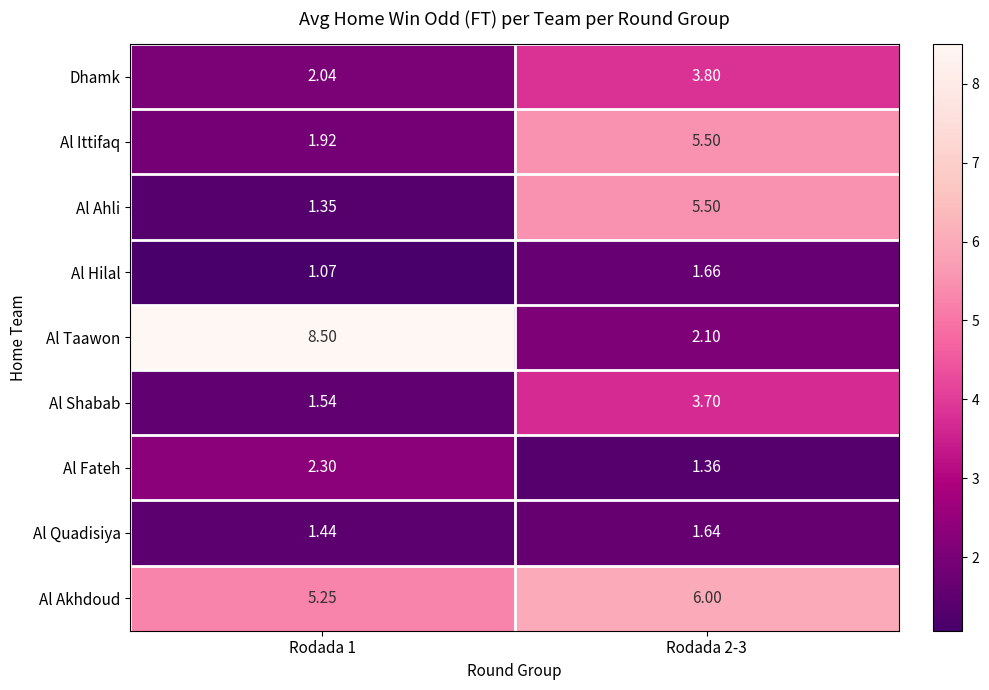

Which series has the largest total across all categories?

Al Akhdoud